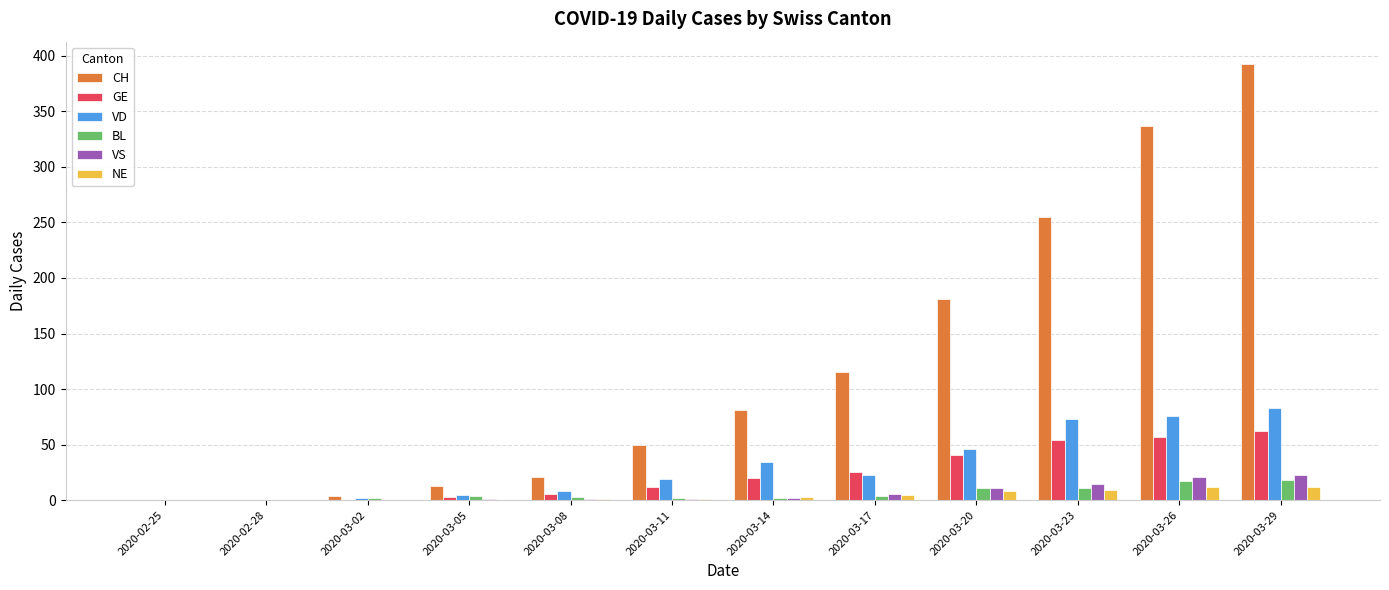

Is the value of BL at 2020-03-23 greater than the value of CH at 2020-03-17?

No